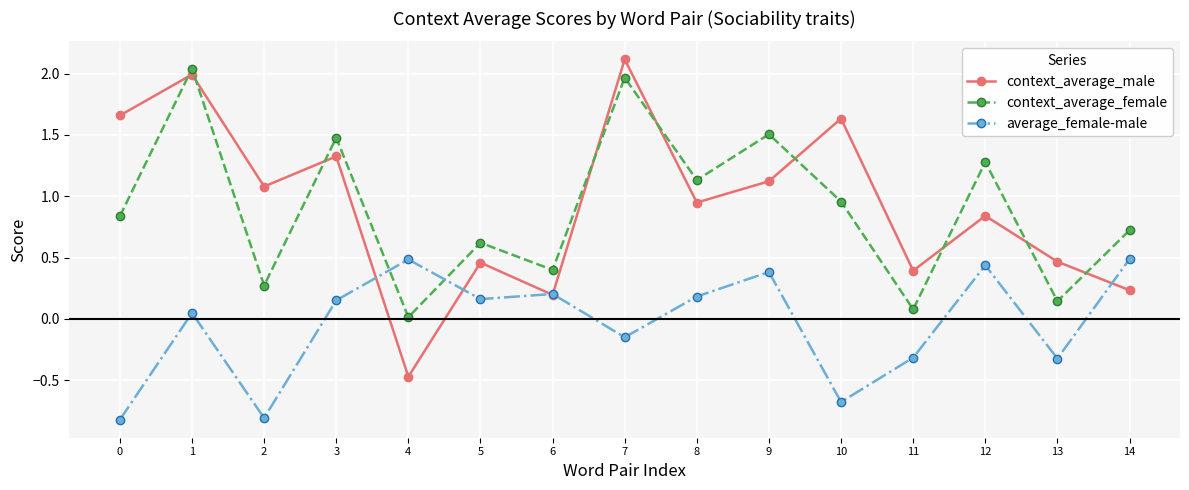

What is the total value across all series at 8?

2.3